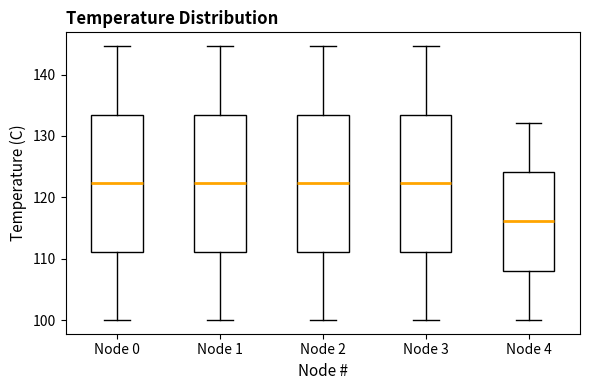

Which box's median line is the lowest?

Node 4